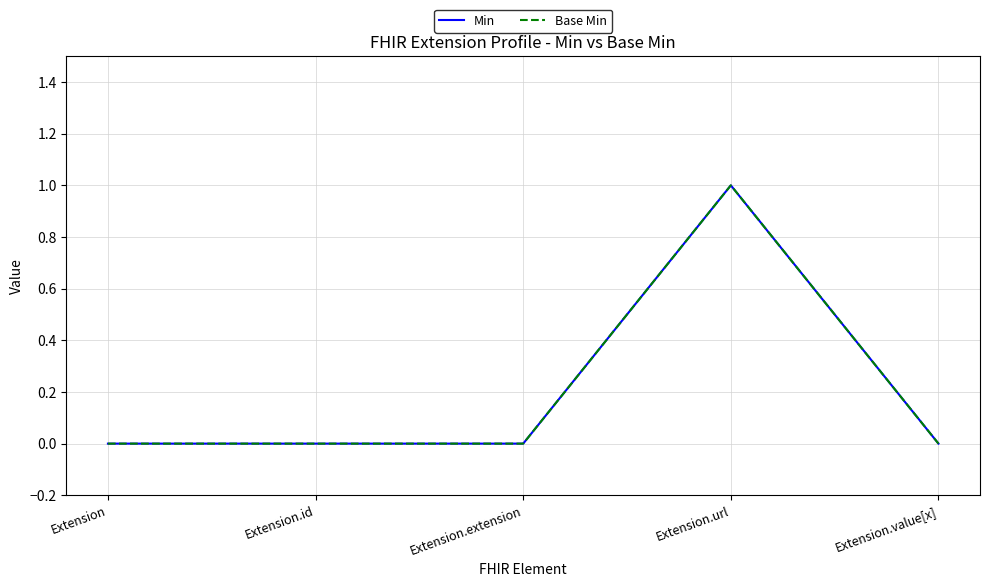

Is this an area chart (filled region under the line)?

No